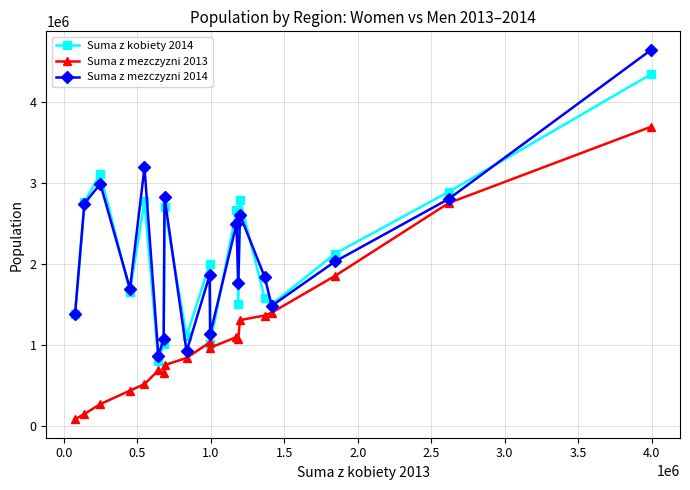

What is the value of the Suma z mezczyzni 2013 point at the 10th from the left?

1028501